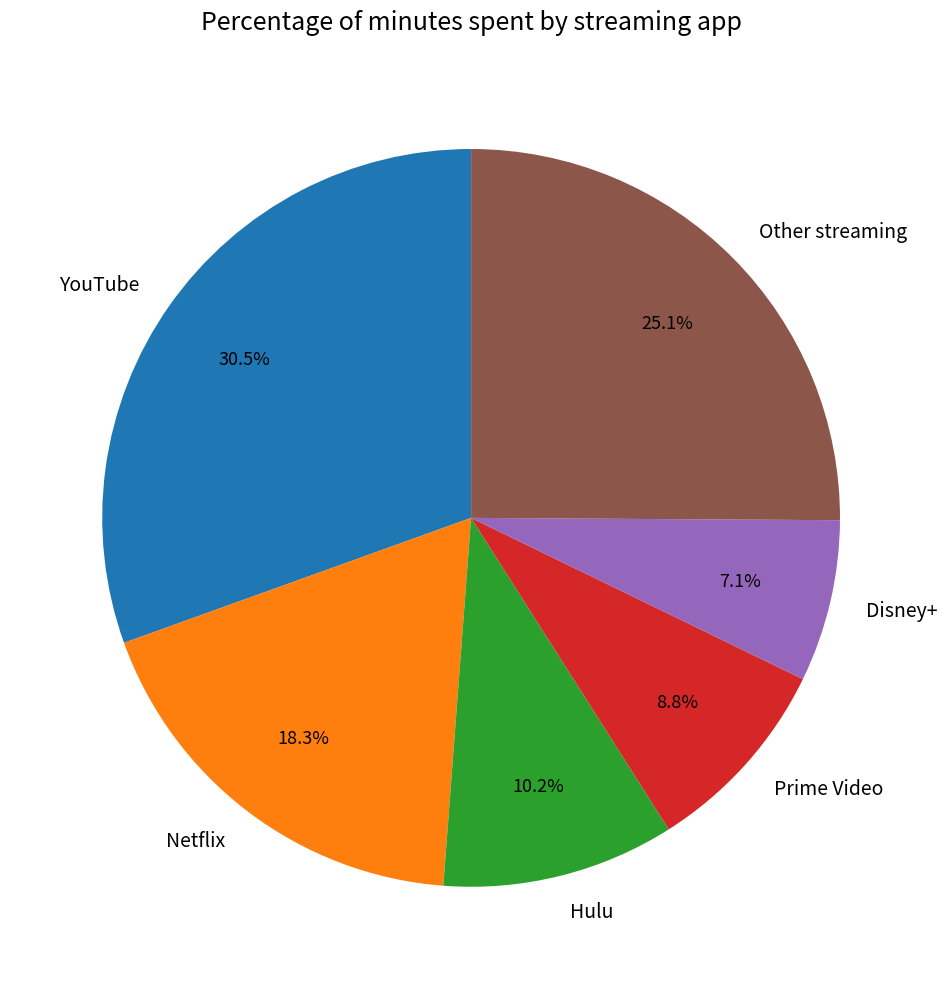

The Disney+ slice represents 1% of the pie. True or false?

False